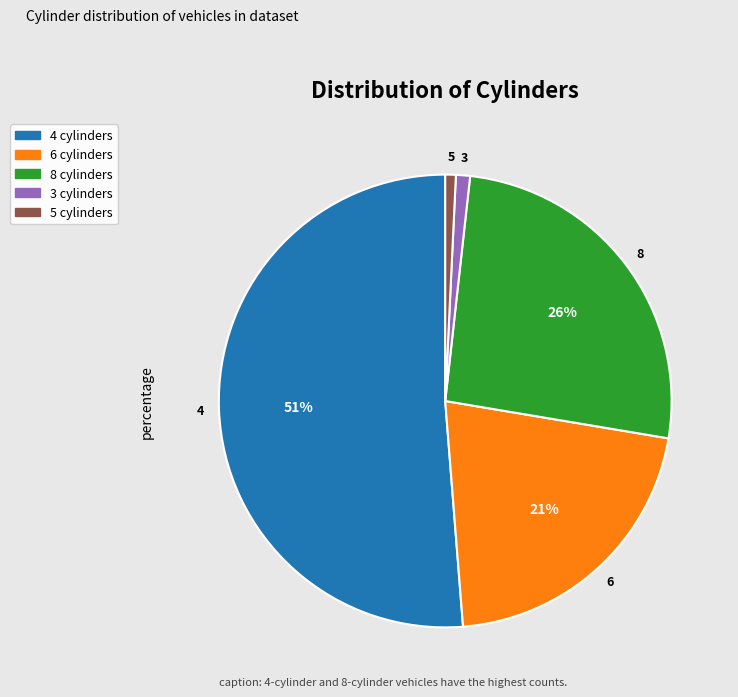

Is the sum of 8 cylinders and 3 cylinders greater than half?

No